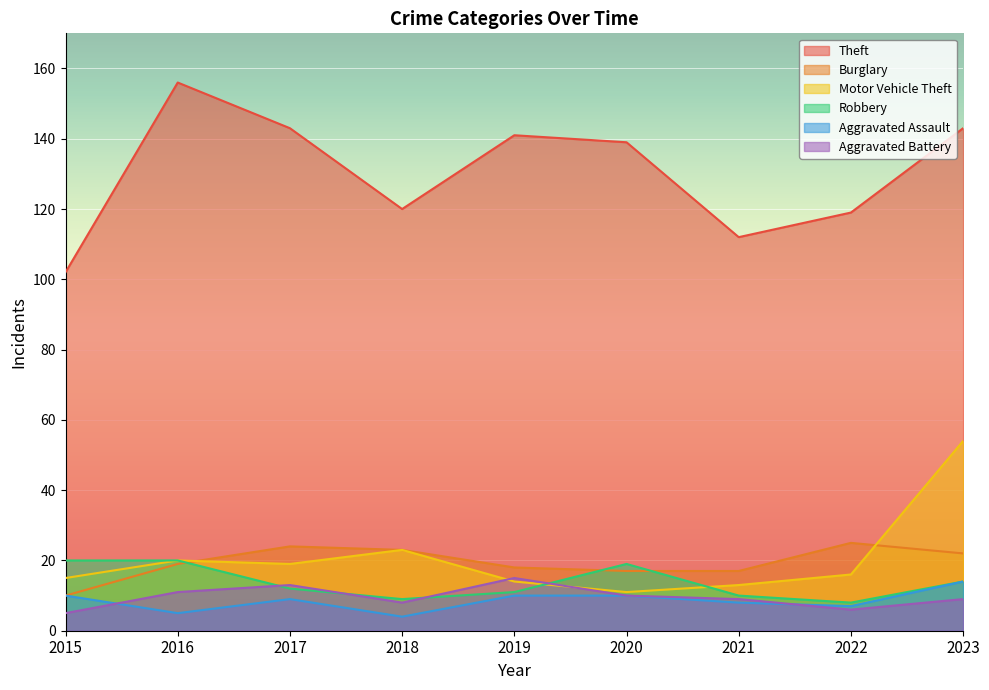

What is the approximate value of Aggravated Assault at 2020, to the nearest 10?

10